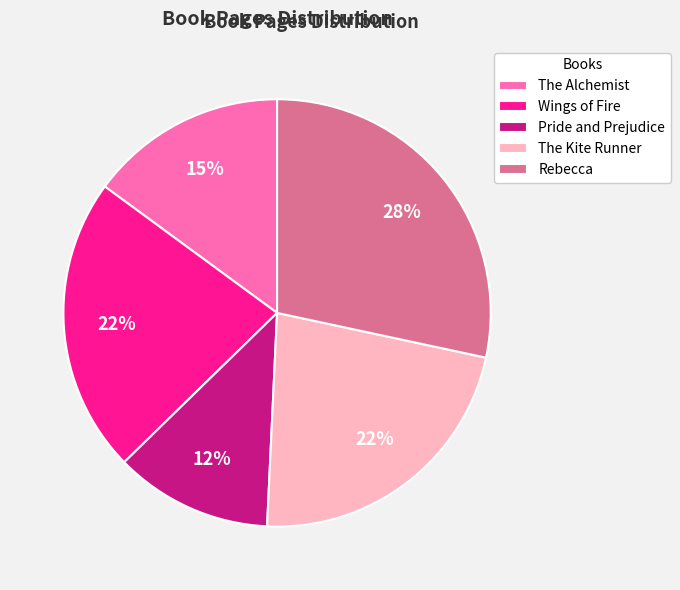

Combined, do Pride and Prejudice and The Alchemist account for over 50%?

No